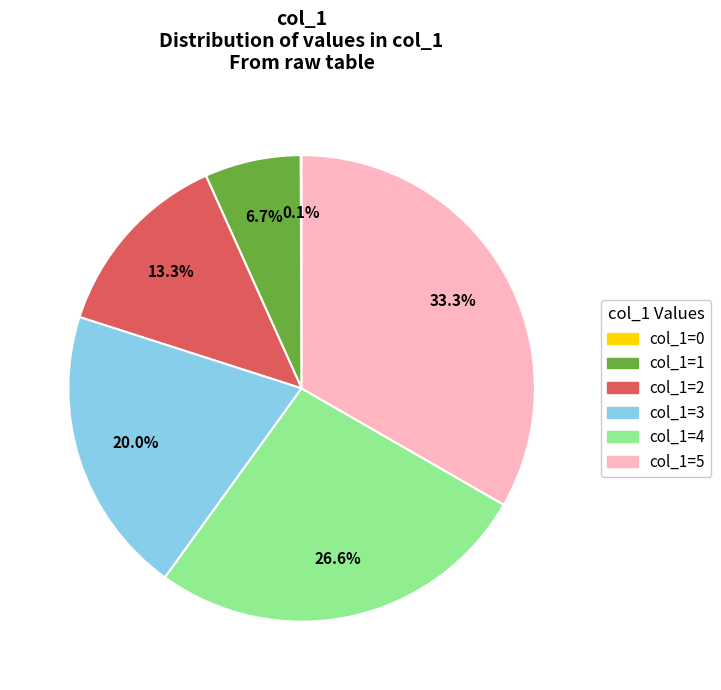

Is there any slice that represents more than half of the pie?

No